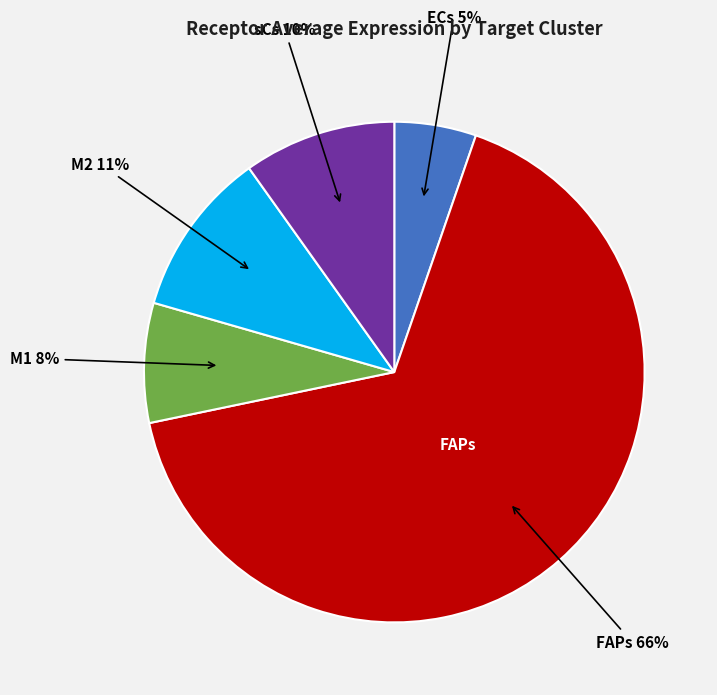

To the nearest percent, what is the difference between the largest and smallest slice percentages?

61%